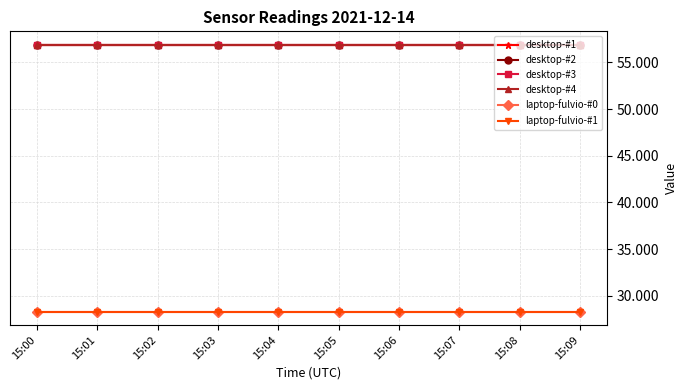

Is the value of desktop-#3 at 15:09 greater than the value of laptop-fulvio-#0 at 15:06?

Yes